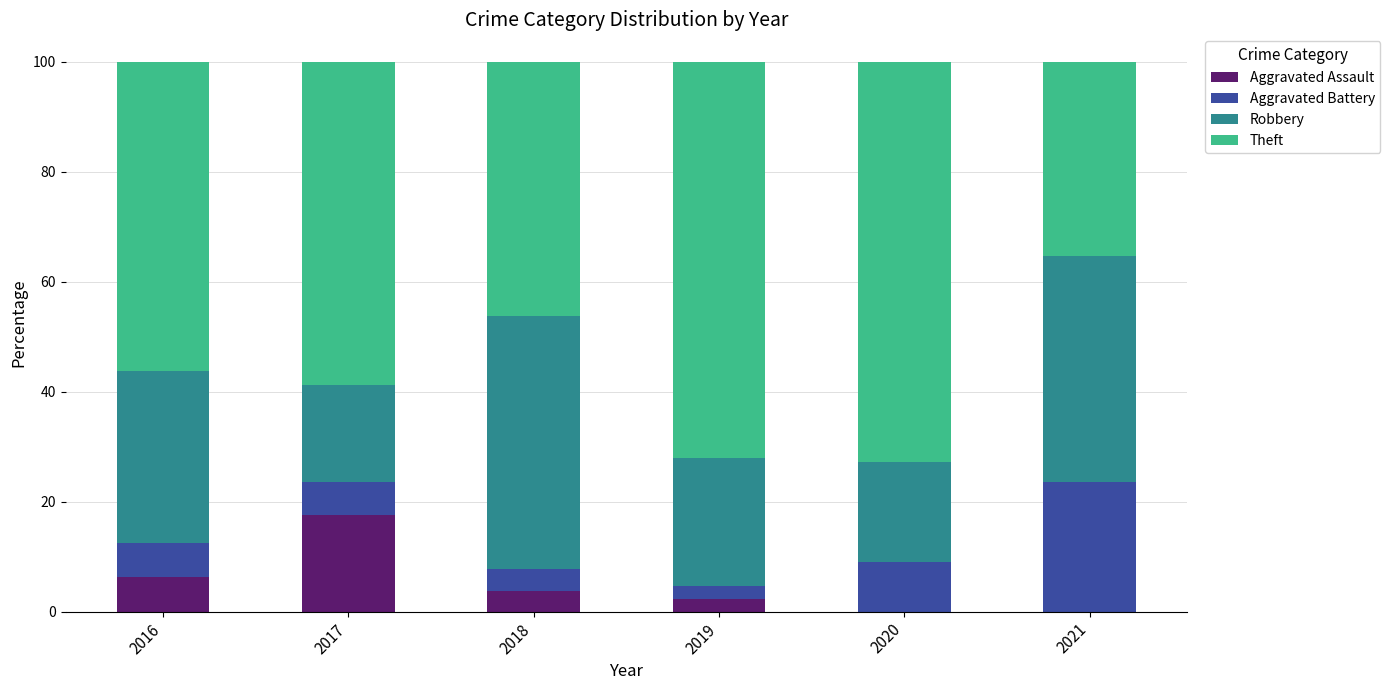

The value of Aggravated Assault at 2020 is 0.0. True or false?

True